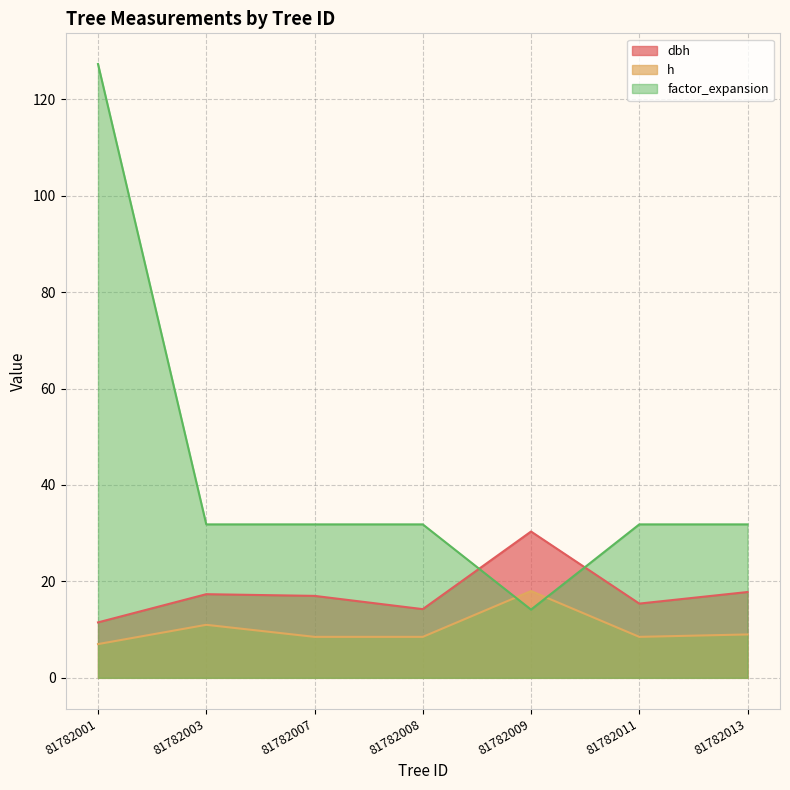

What is the difference between the maximum and second lowest values in the dbh series?

16.1